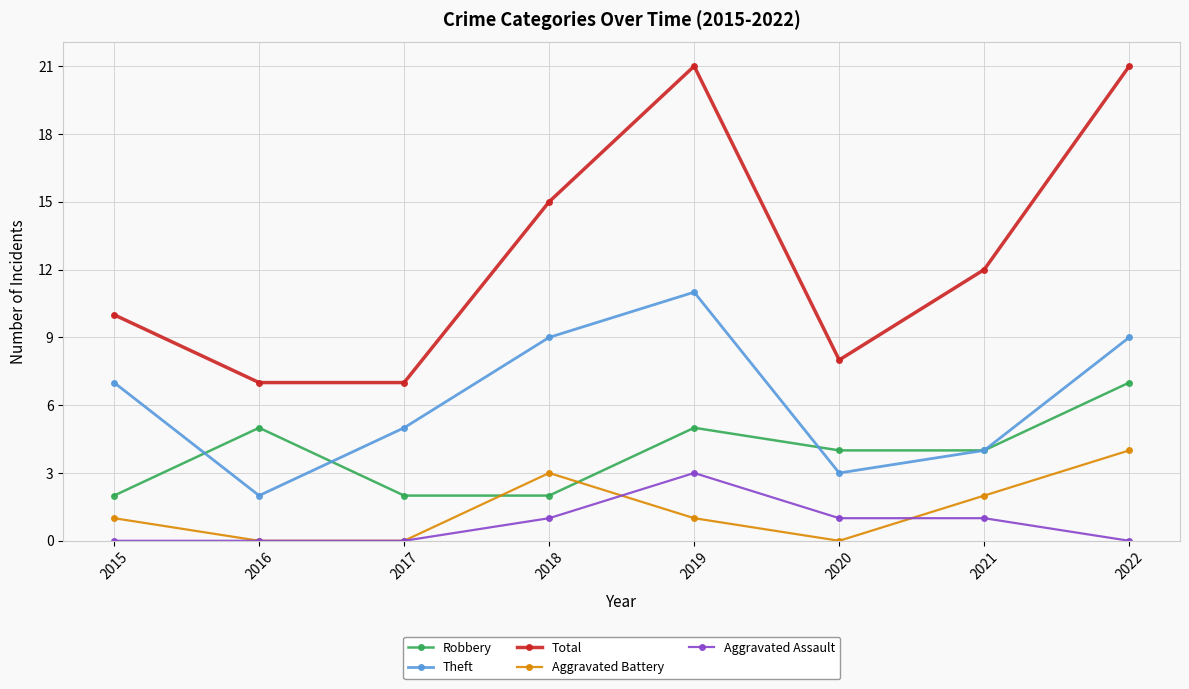

How many interior local peaks does the Aggravated Battery series have?

1